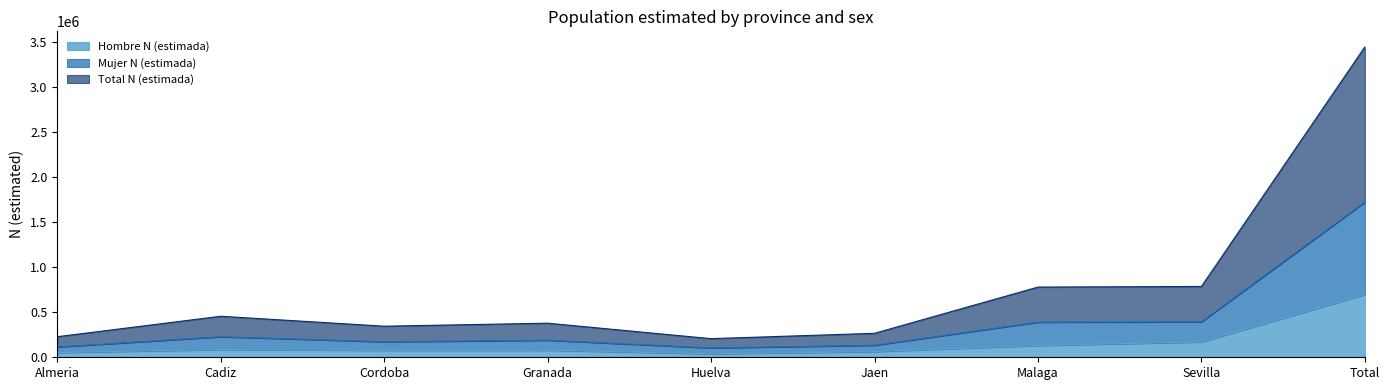

How many values in the Total N (estimada) series are below 378520?

4